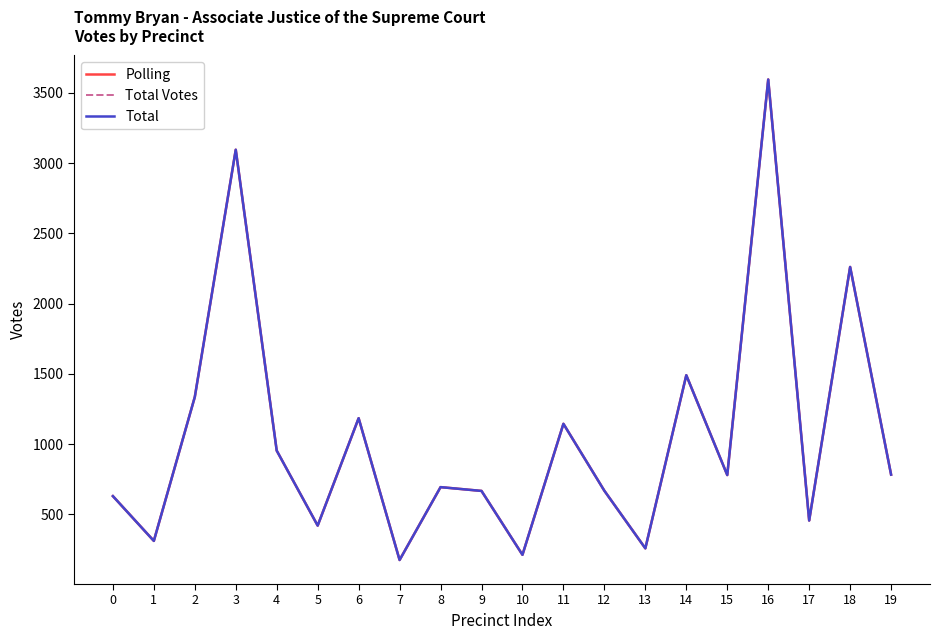

How many interior local valleys does the Total series have?

7